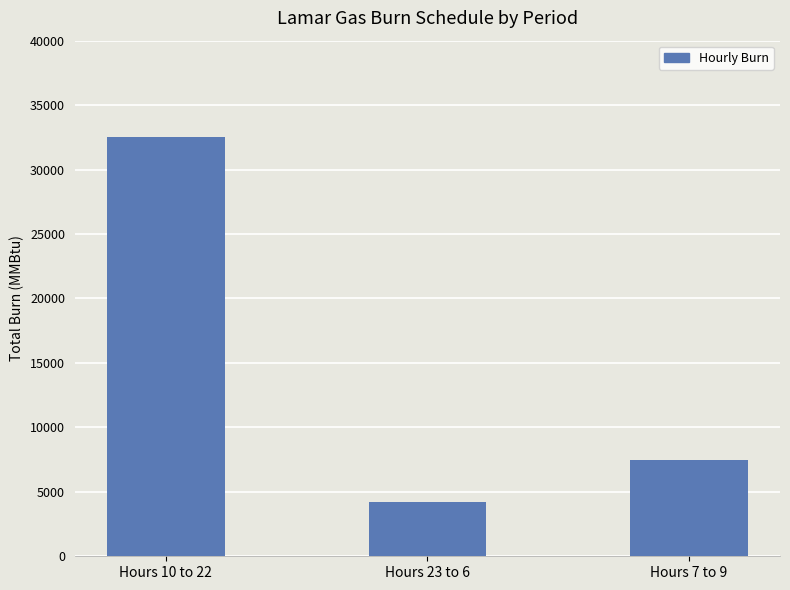

At which label is the value closest to 18350?

Hours 7 to 9